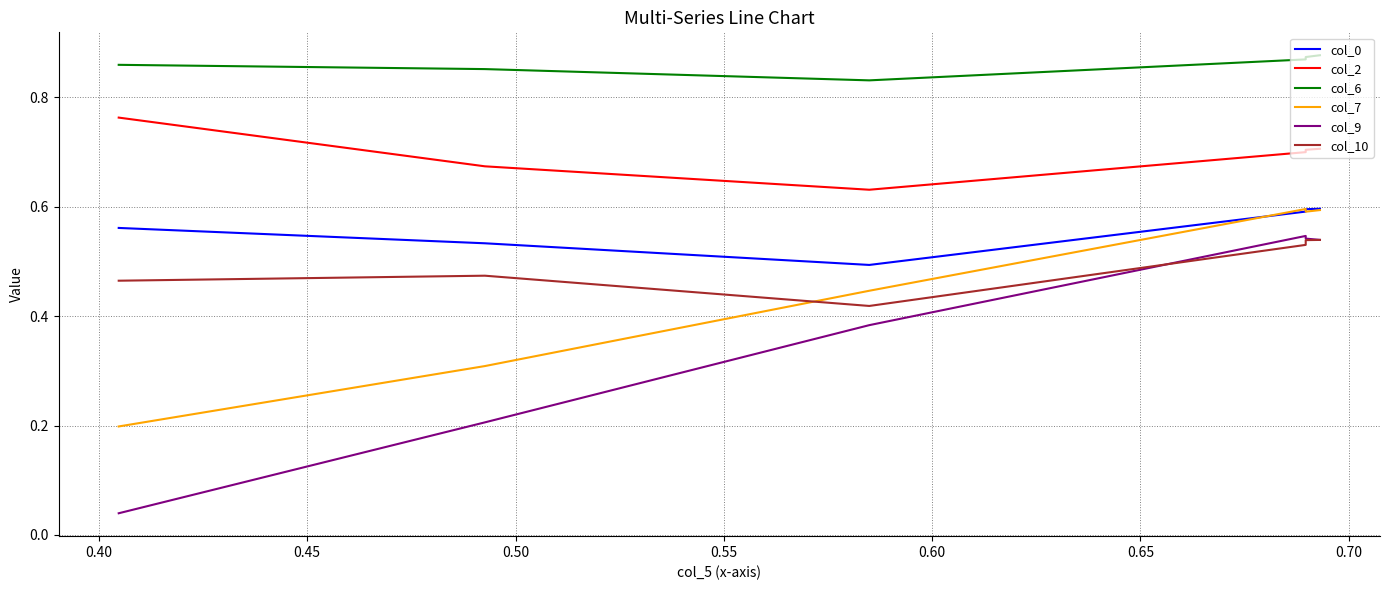

Reading left to right, list all the values displayed in this chart.

col_0: 0.6	0.6	0.6	0.6	0.6	0.5	0.5	0.5	0.6	0.6
col_2: 0.7	0.7	0.7	0.7	0.7	0.6	0.7	0.7	0.8	0.8
col_6: 0.9	0.9	0.9	0.9	0.9	0.8	0.9	0.9	0.9	0.9
col_7: 0.6	0.6	0.6	0.6	0.6	0.4	0.3	0.3	0.2	0.2
col_9: 0.5	0.5	0.5	0.5	0.5	0.4	0.2	0.2	0.0	0.0
col_10: 0.5	0.5	0.5	0.5	0.5	0.4	0.5	0.5	0.5	0.5